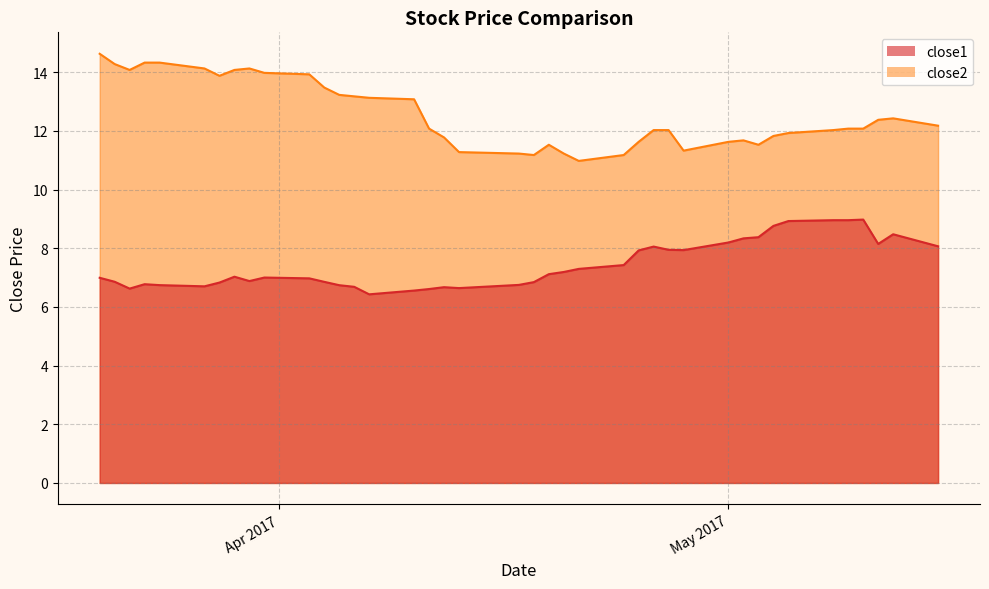

What is the difference between the close1 values at 2017-03-22 and 2017-03-27?

0.1